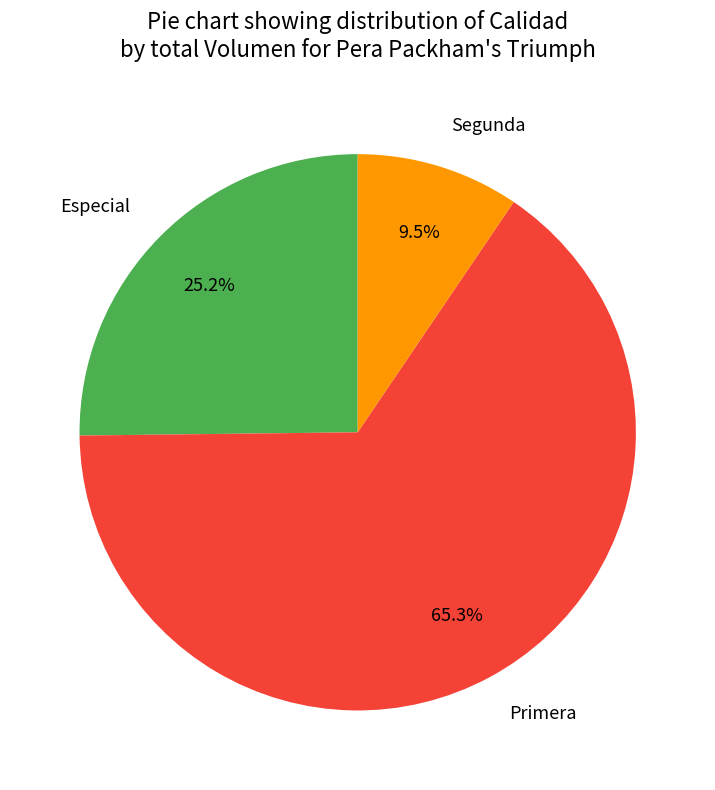

Count the number of slices in the pie.

3